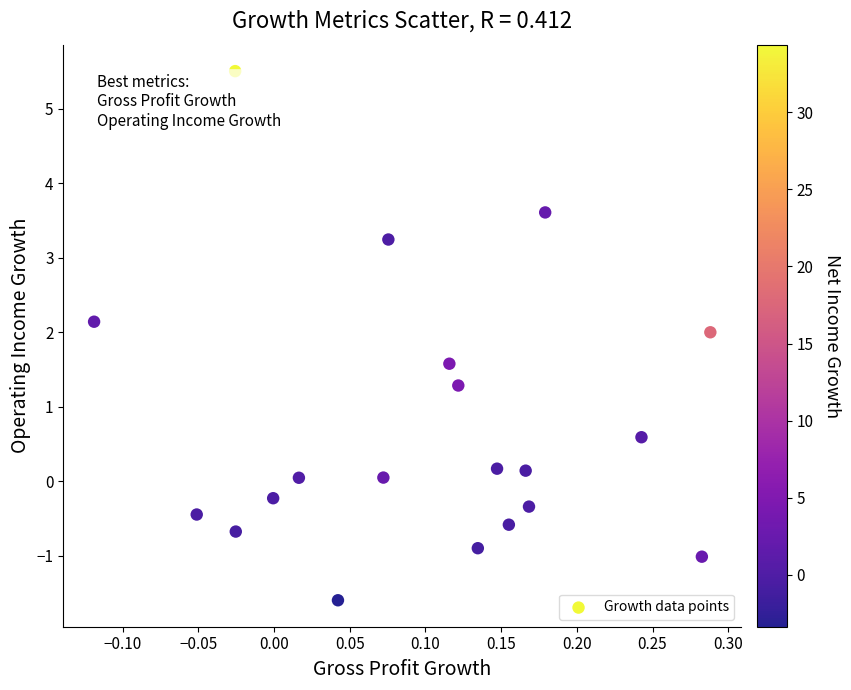

What is the range of Y values (max minus min)?

7.1